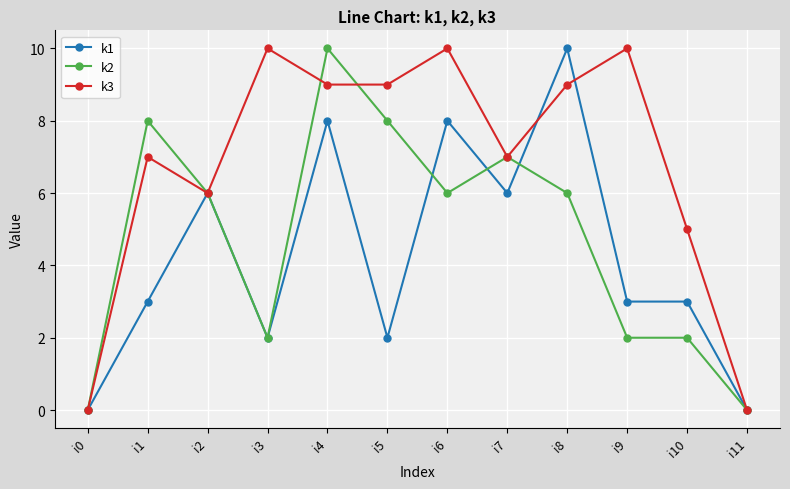

Reading left to right, extract all data points from this chart.

k1: 0	3	6	2	8	2	8	6	10	3	3	0
k2: 0	8	6	2	10	8	6	7	6	2	2	0
k3: 0	7	6	10	9	9	10	7	9	10	5	0